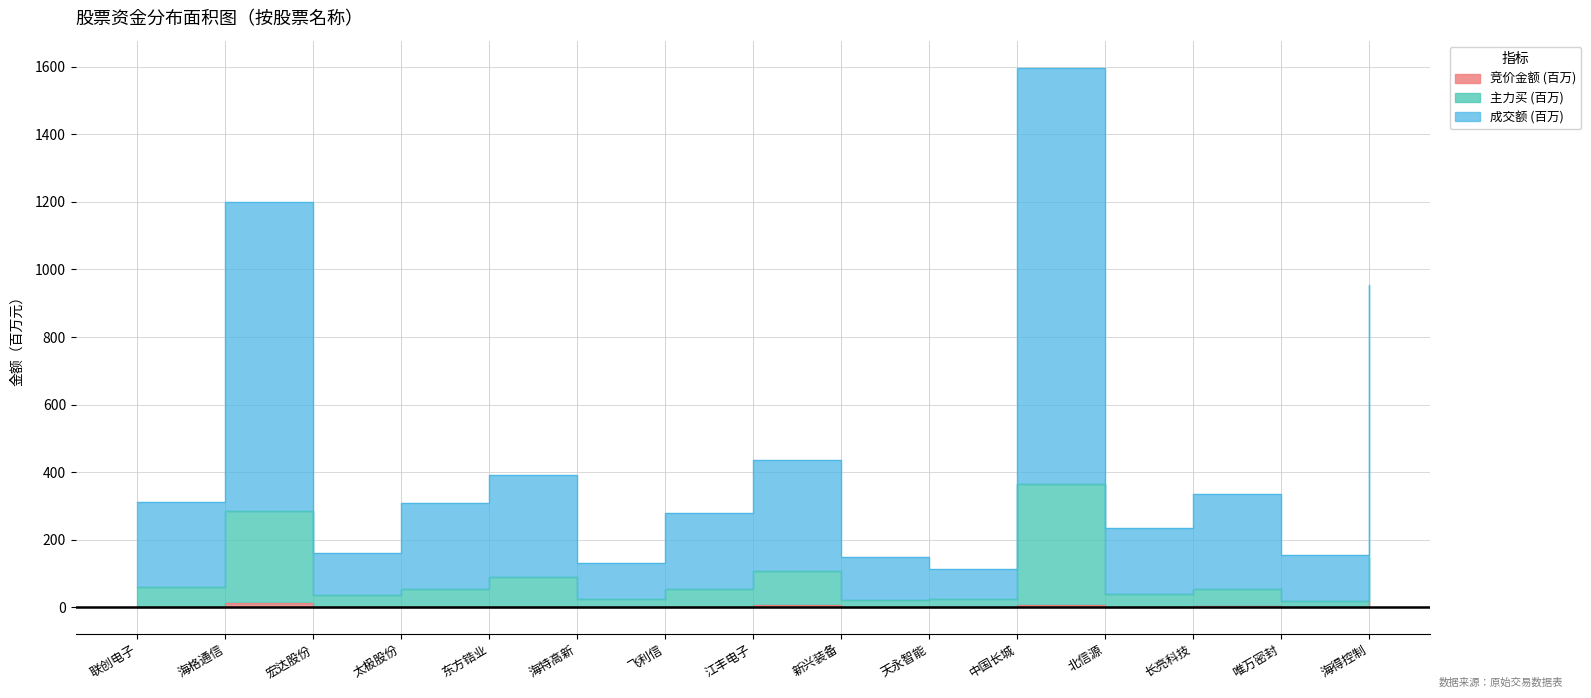

How many values in the 成交额 series exceed 308?

8